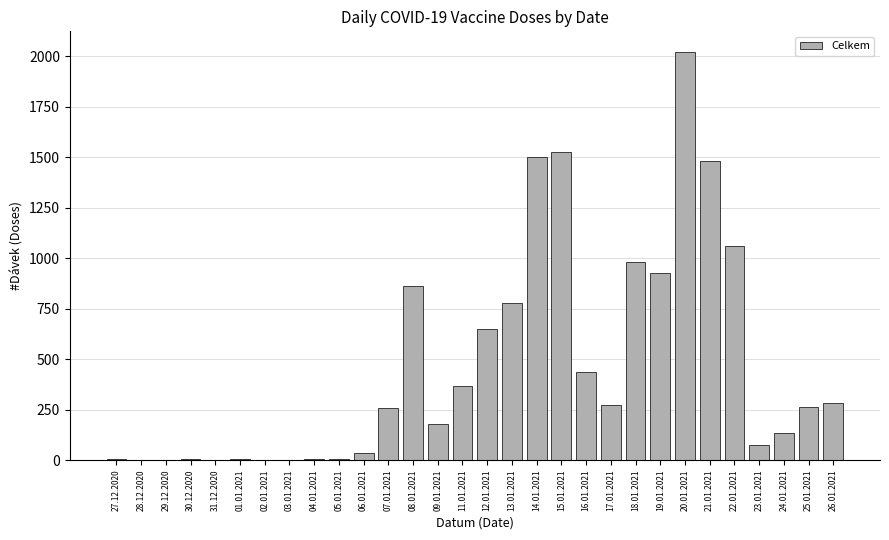

What is the change in value from 06.01.2021 to 13.01.2021?

+741